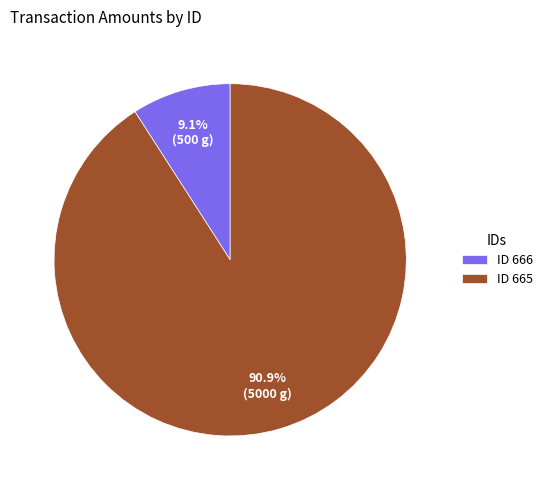

What is the majority slice?

ID 665